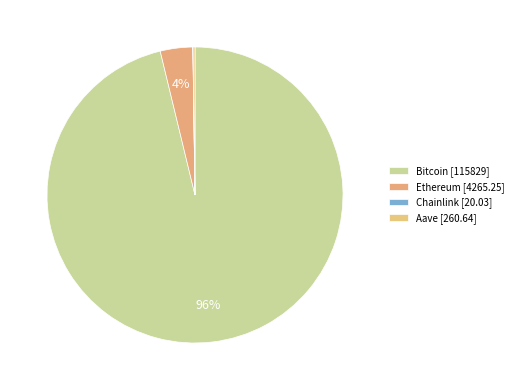

True or false: Bitcoin accounts for 84% of the total.

False